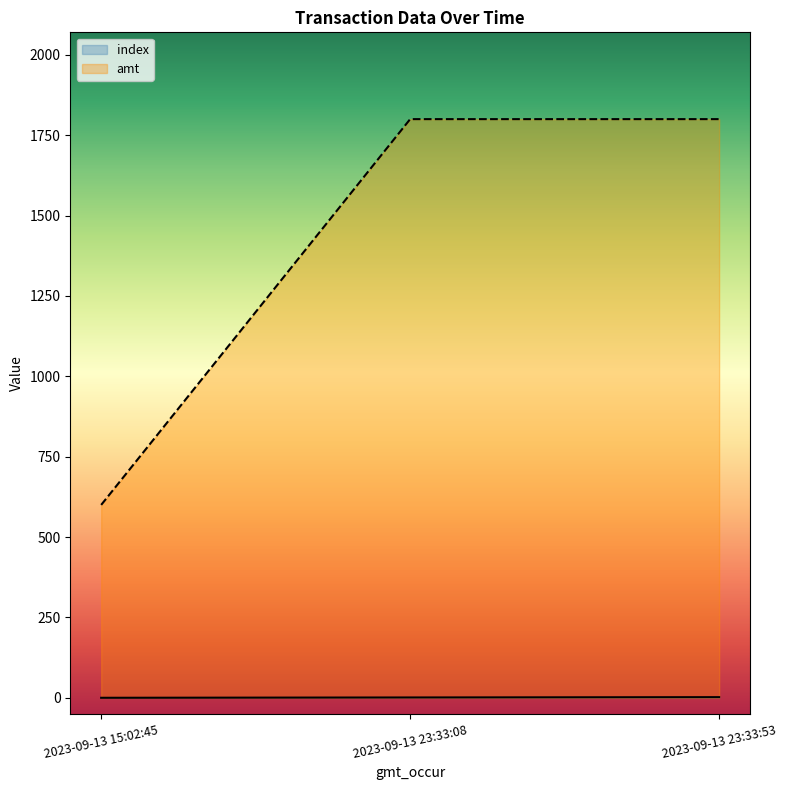

What is the total value across all series at 2023-09-13 15:02:45?

600